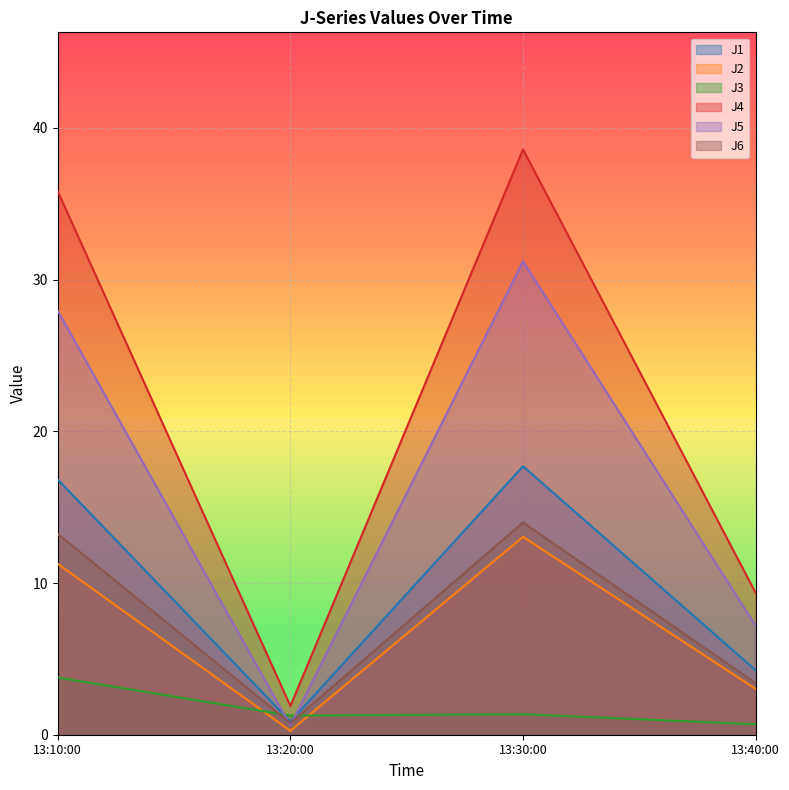

What is the spread (max minus min) of values at 13:10:00?

32.0